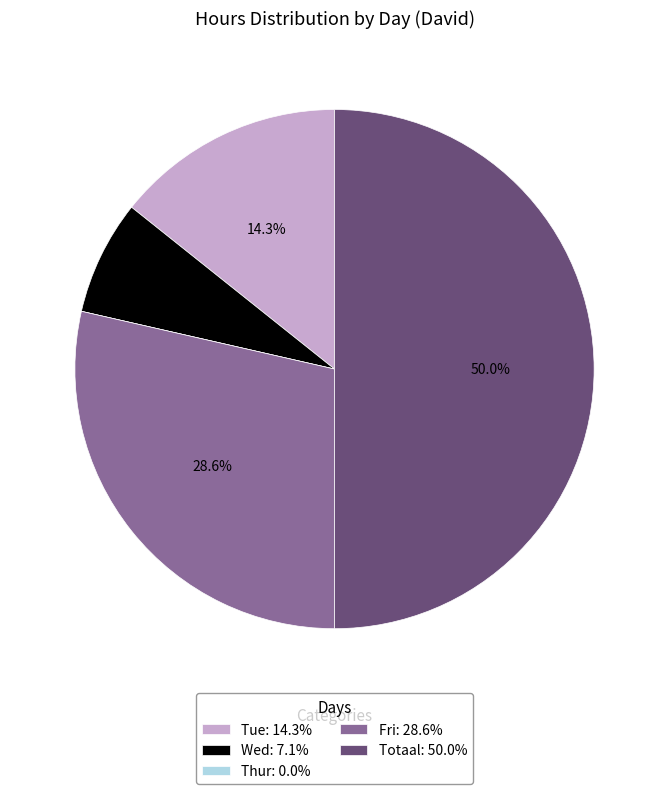

To the nearest percent, what is the average slice percentage?

20%